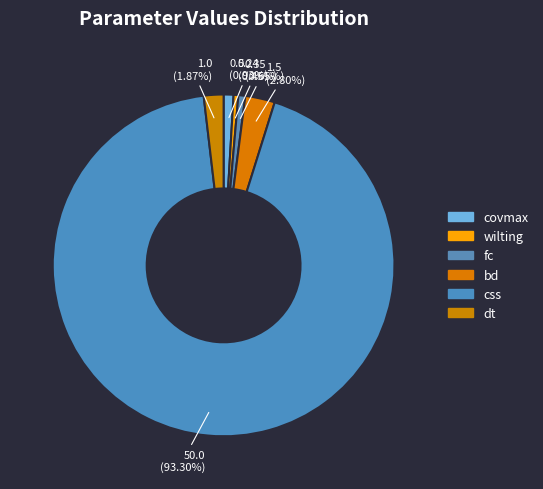

Count the number of slices in the pie.

6